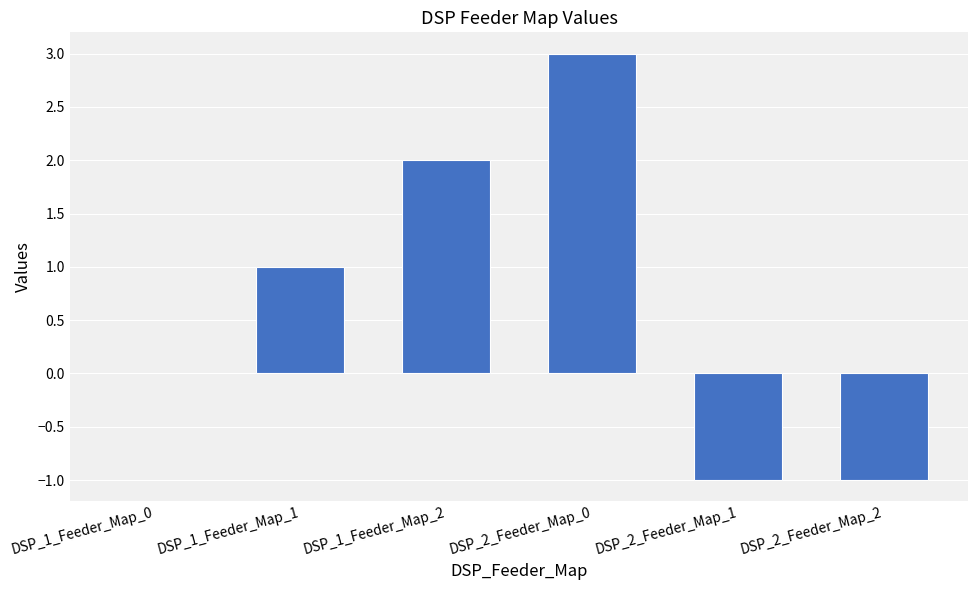

Count the values in the range -1 to 2.

5